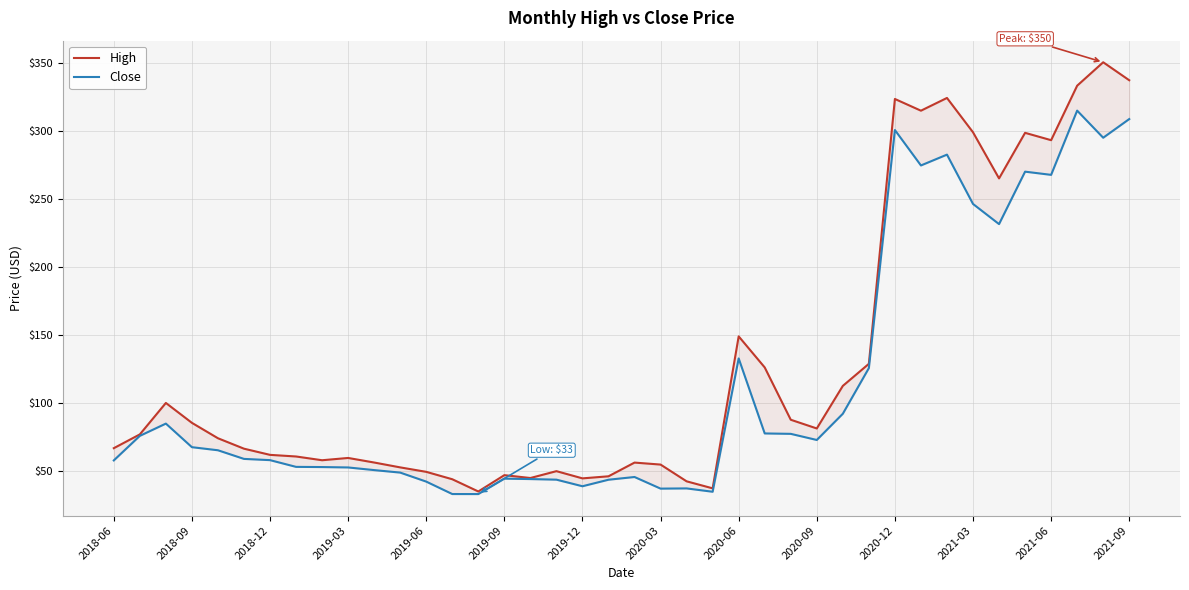

At 2020-12, list the series in order from largest to smallest.

High, Close